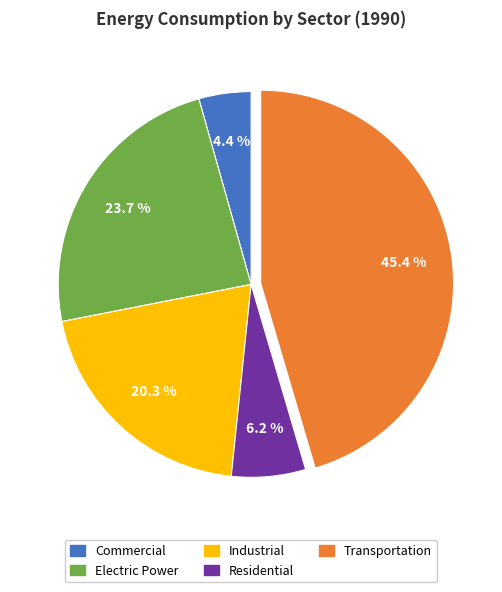

What is the largest slice in the pie chart?

Transportation